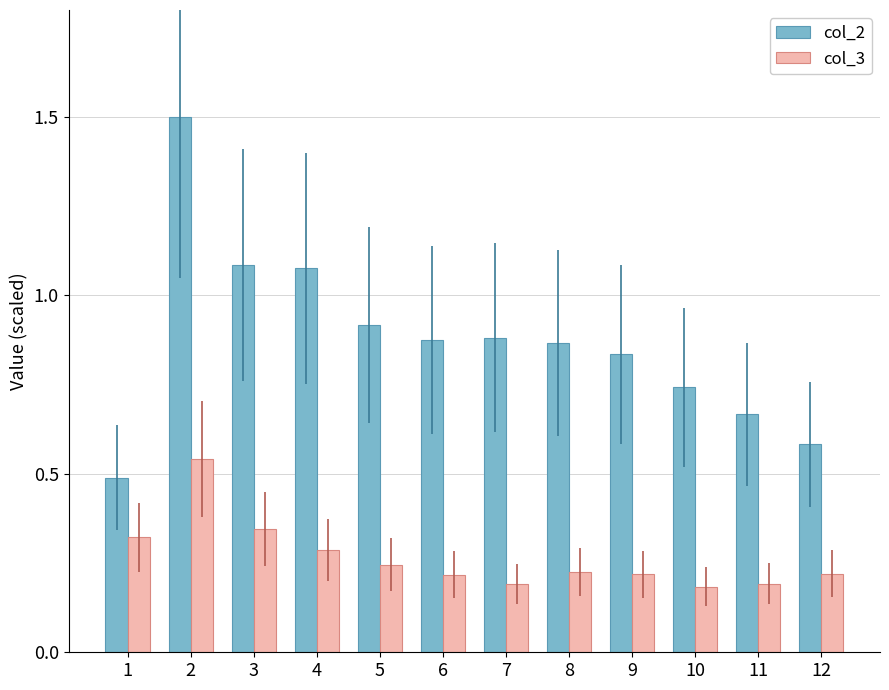

List the series in order of their overall mean, lowest first.

col_3, col_2